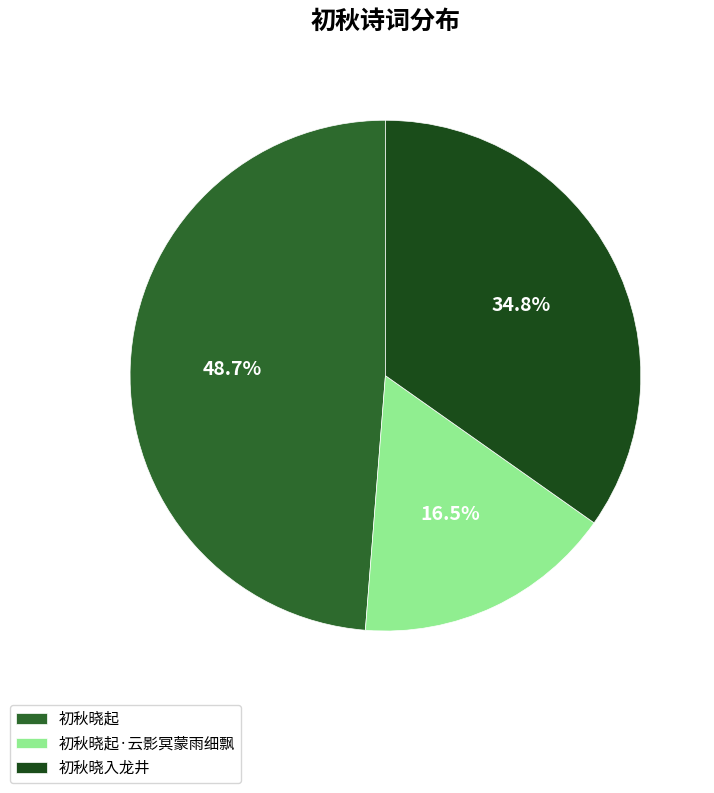

Count the number of slices in the pie.

3